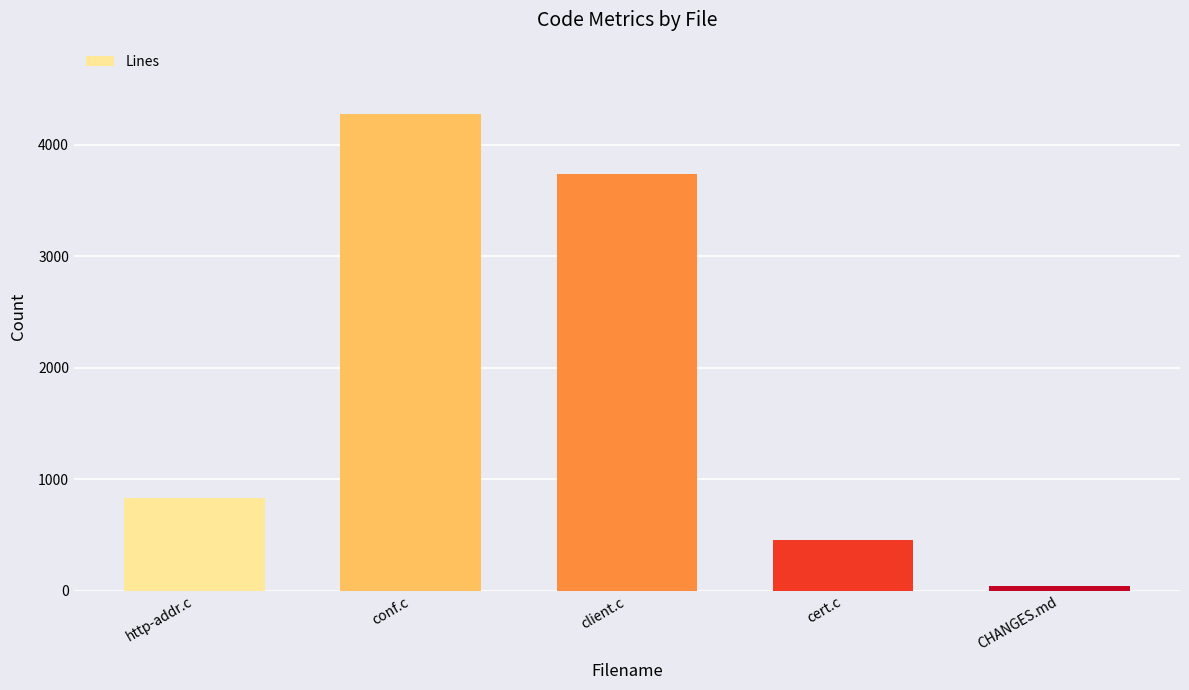

How many series are shown in this chart?

1